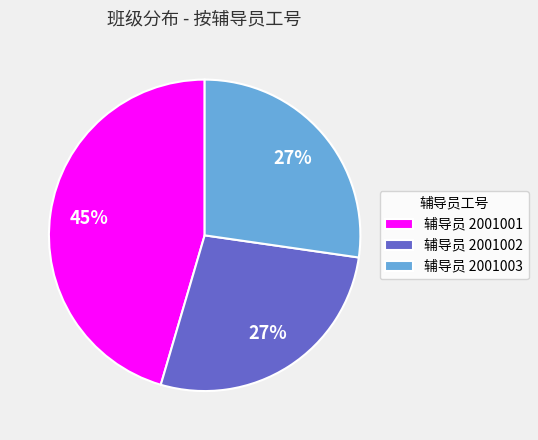

Is 辅导员 2001003 the majority of the pie?

No